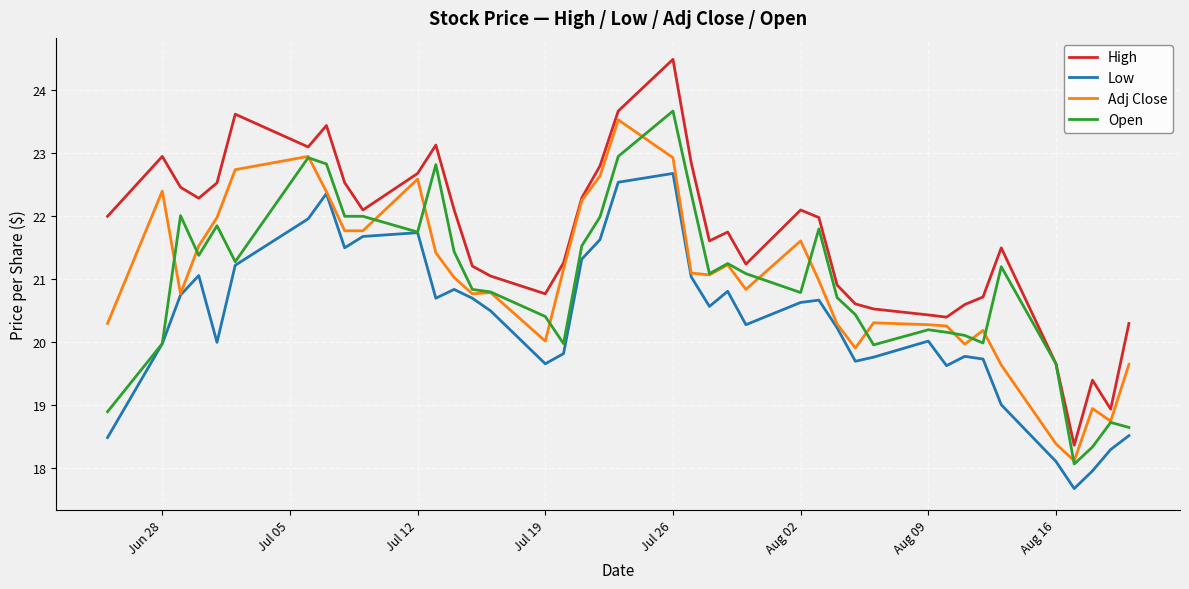

Which series has the largest total across all categories?

High